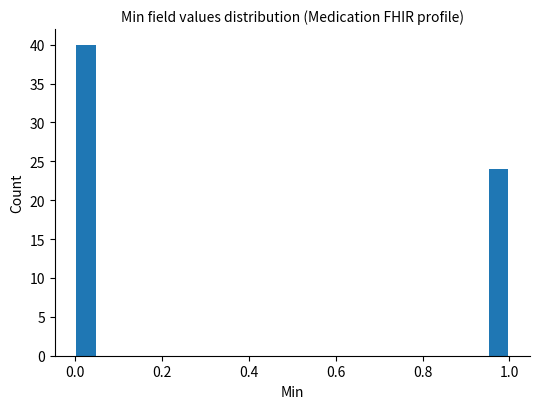

Read against the x-axis, roughly where is the centre of the tallest bar?

0.02